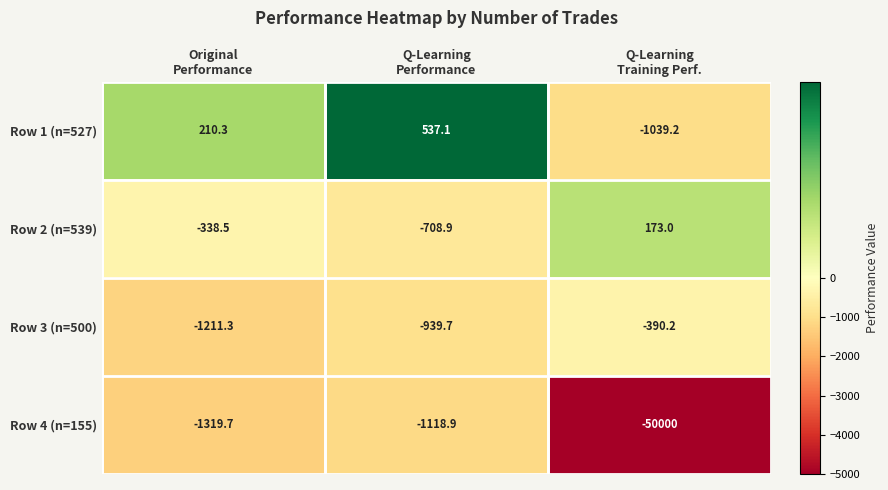

Which series has the largest total across all categories?

Row 1 (n=527)